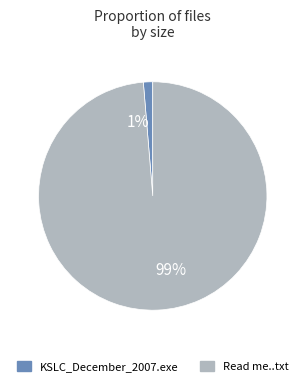

Do 1% and 99% together represent more than half of the pie?

Yes